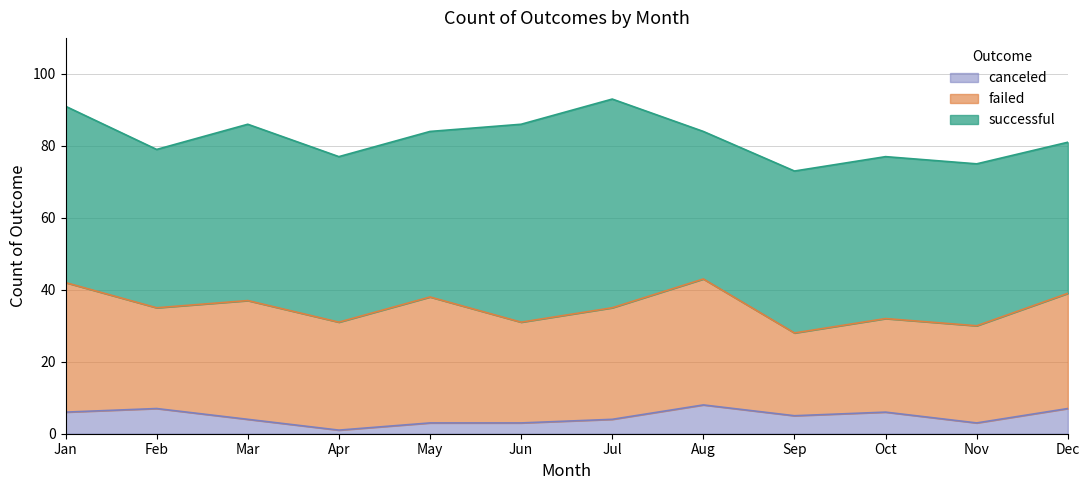

Where is the first local maximum for canceled?

Feb